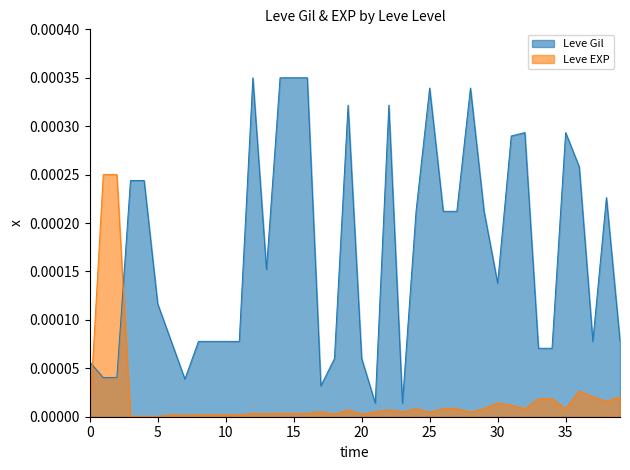

What are all the series names shown in the legend?

Leve Gil, Leve EXP